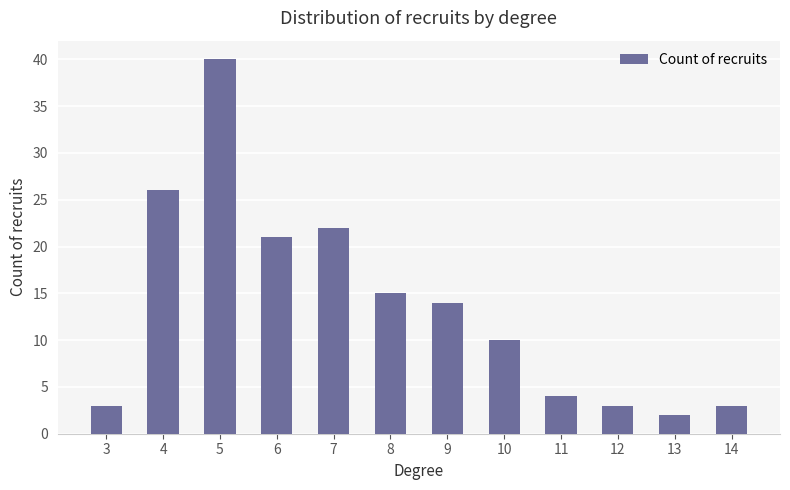

The chart shows a value of 5 at 14. True or false?

False